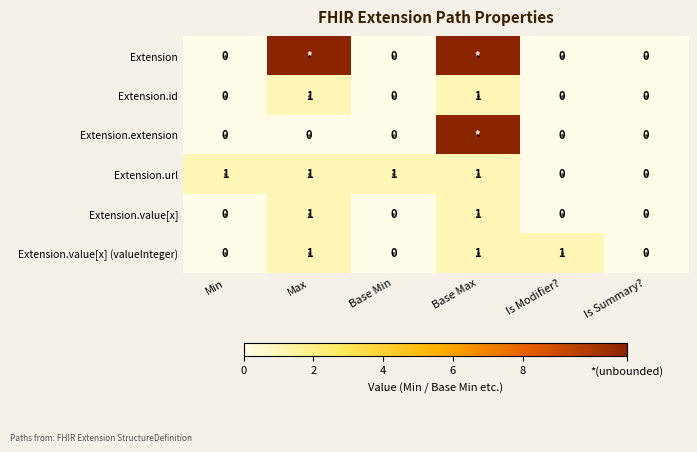

The value of Extension.id at Base Min is 0. True or false?

True